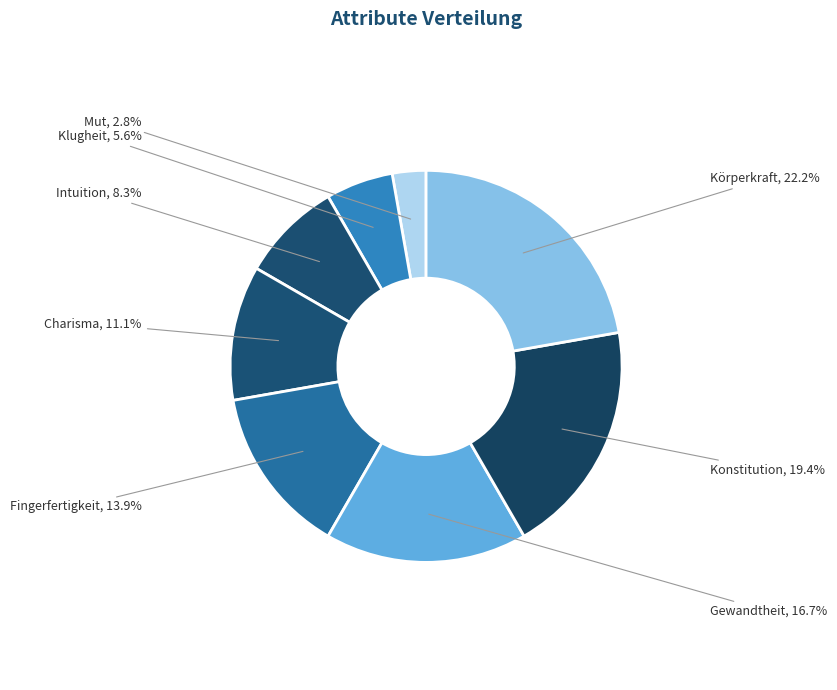

Which slice is the smallest?

Mut